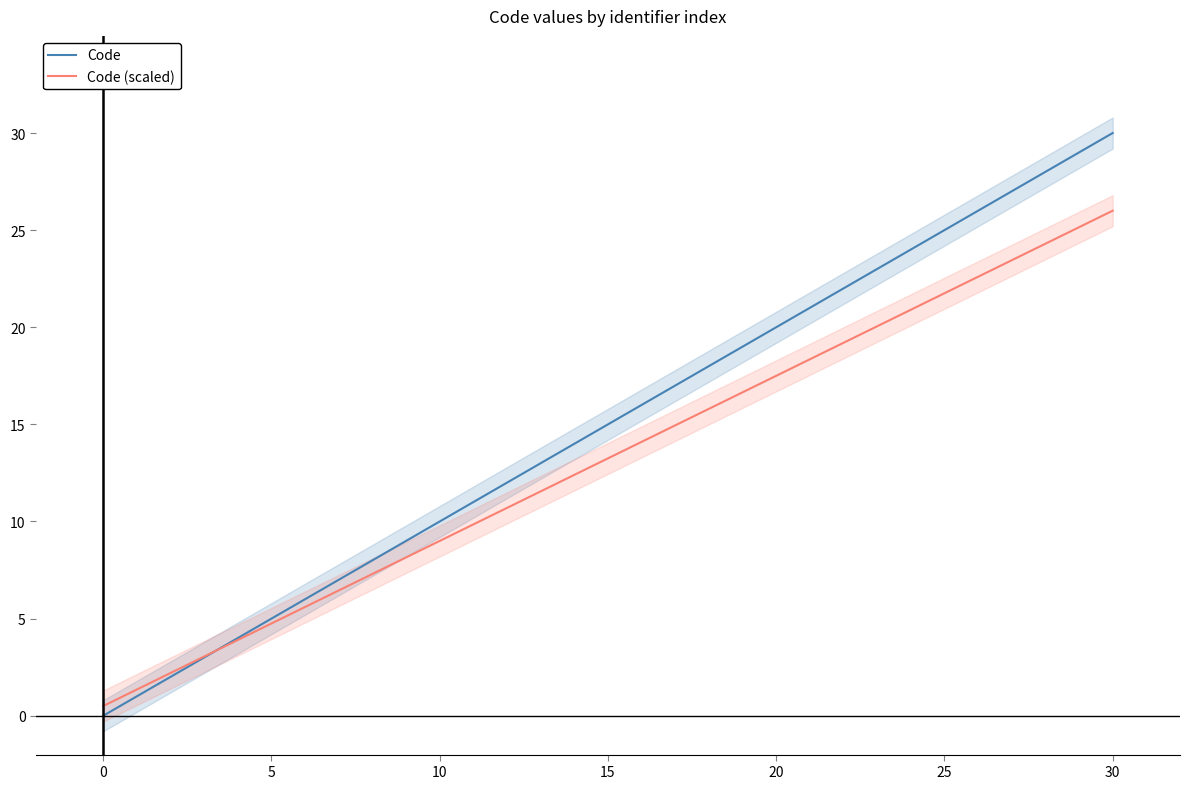

List the series in order of their overall mean, highest first.

Code, Code (scaled)